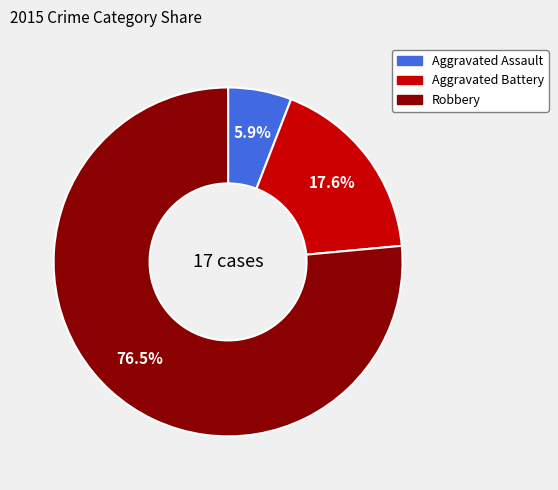

What percentage is the Aggravated Battery slice, to the nearest percent?

18%